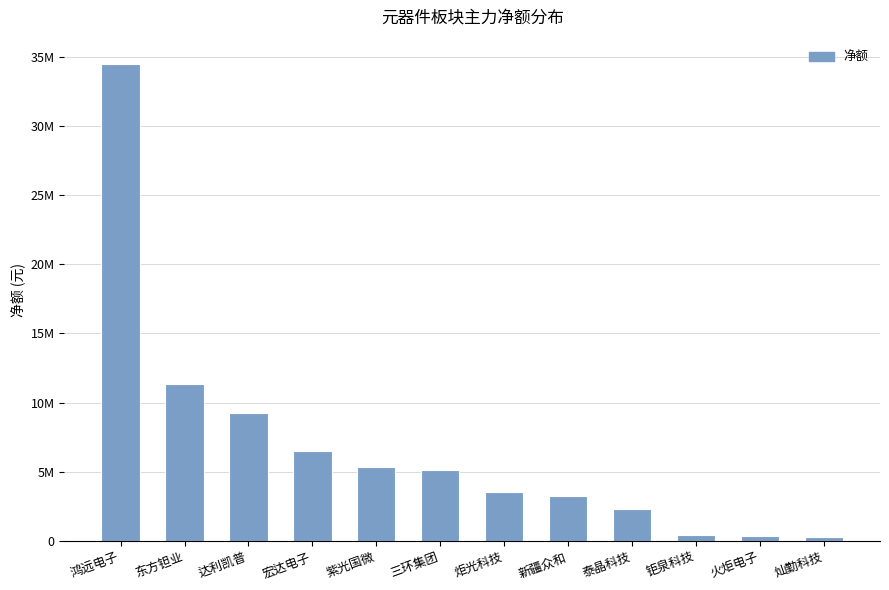

Rank the categories by value from highest to lowest.

鸿远电子, 东方钽业, 达利凯普, 宏达电子, 紫光国微, 三环集团, 炬光科技, 新疆众和, 泰晶科技, 钜泉科技, 火炬电子, 灿勤科技